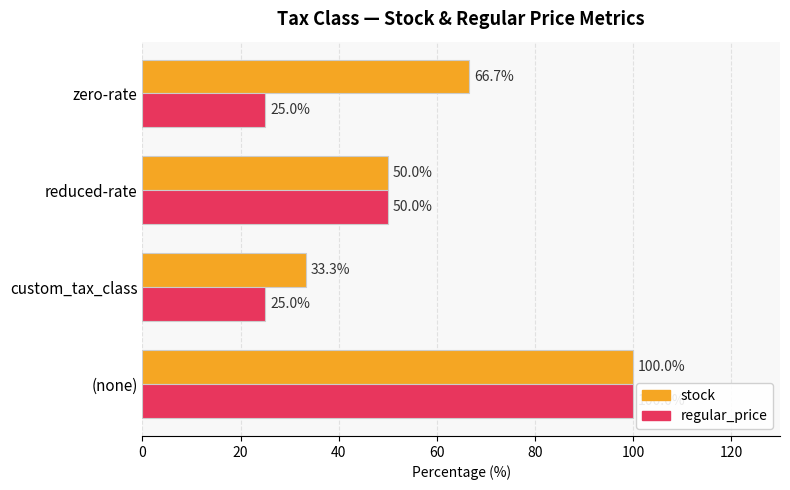

At which category is the sum across all series the highest?

(none)